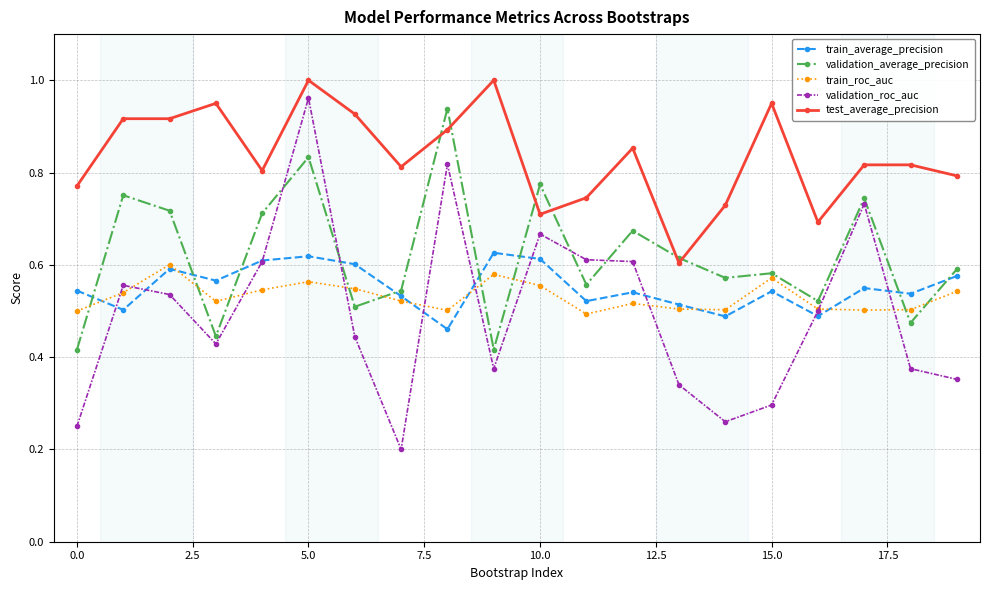

Which series has the widest spread of values?

validation_roc_auc